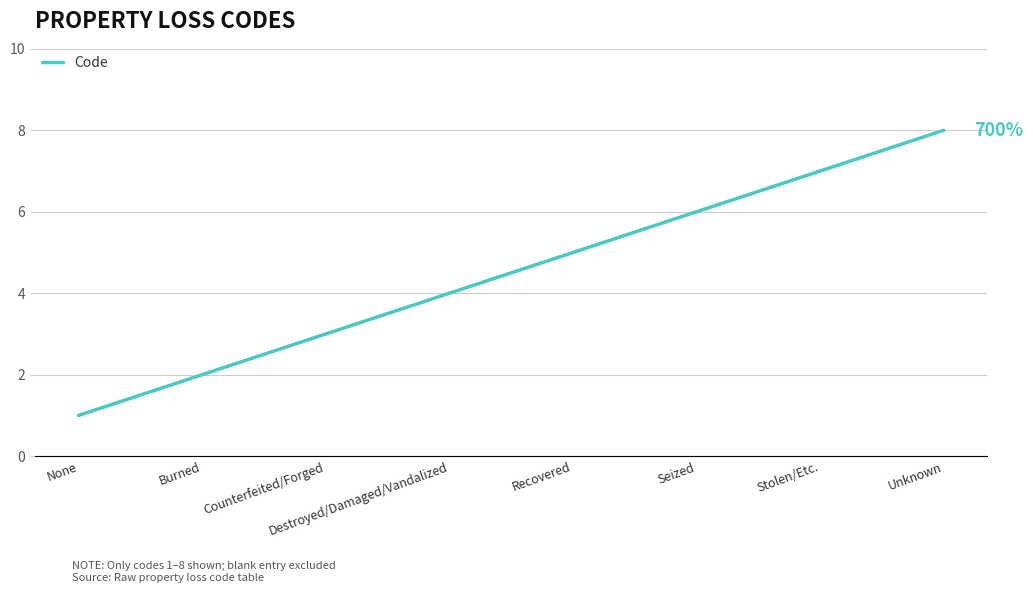

True or false: there are more than 0 points higher than both neighbors.

False